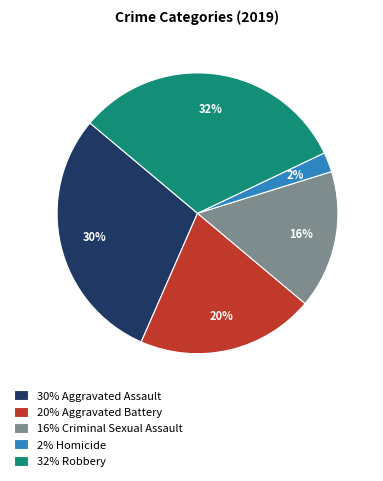

Rank the categories by value from lowest to highest.

2% Homicide, 16% Criminal Sexual Assault, 20% Aggravated Battery, 30% Aggravated Assault, 32% Robbery